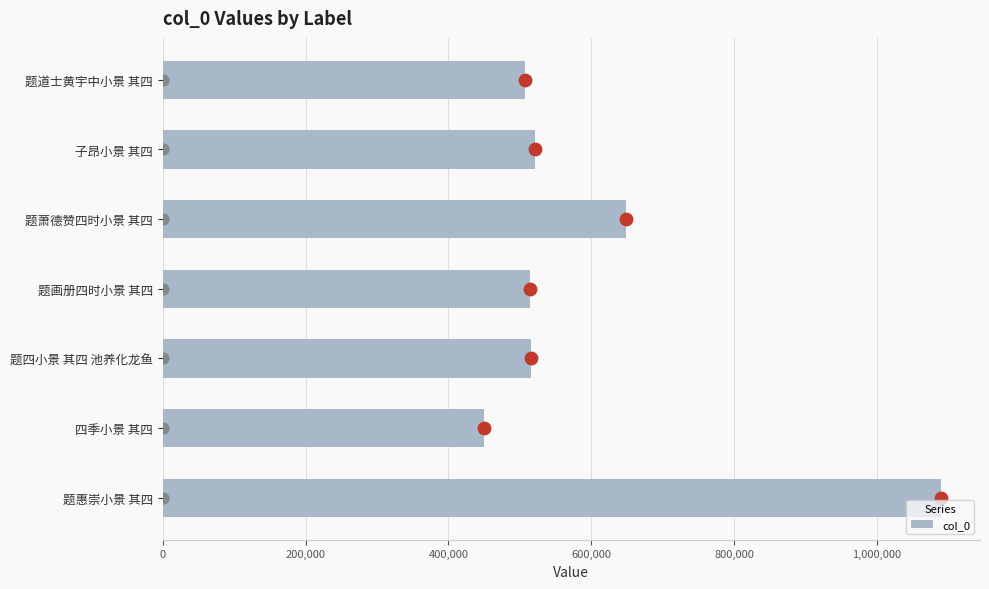

What is the difference between the second highest and minimum values in the col_0 series?

199536